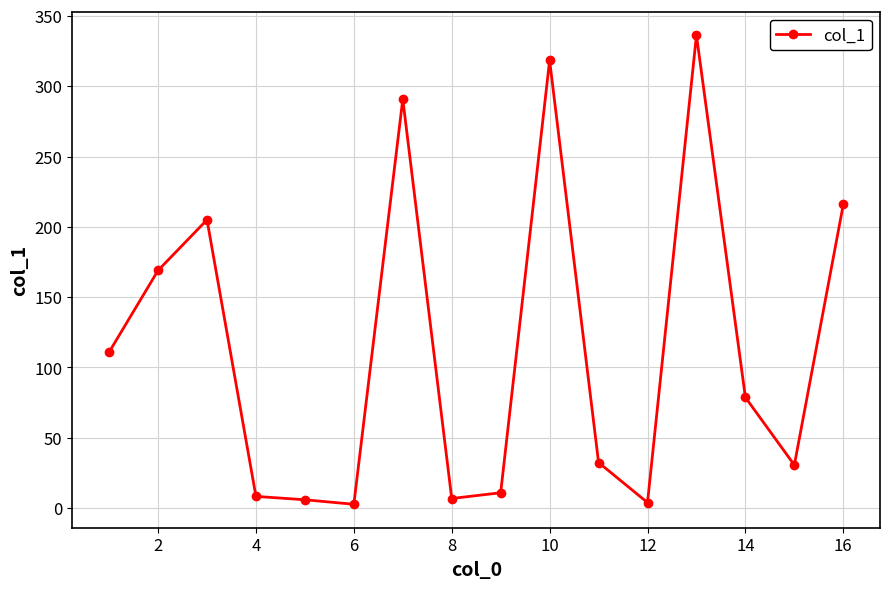

What is the maximum value shown in the chart?

336.3